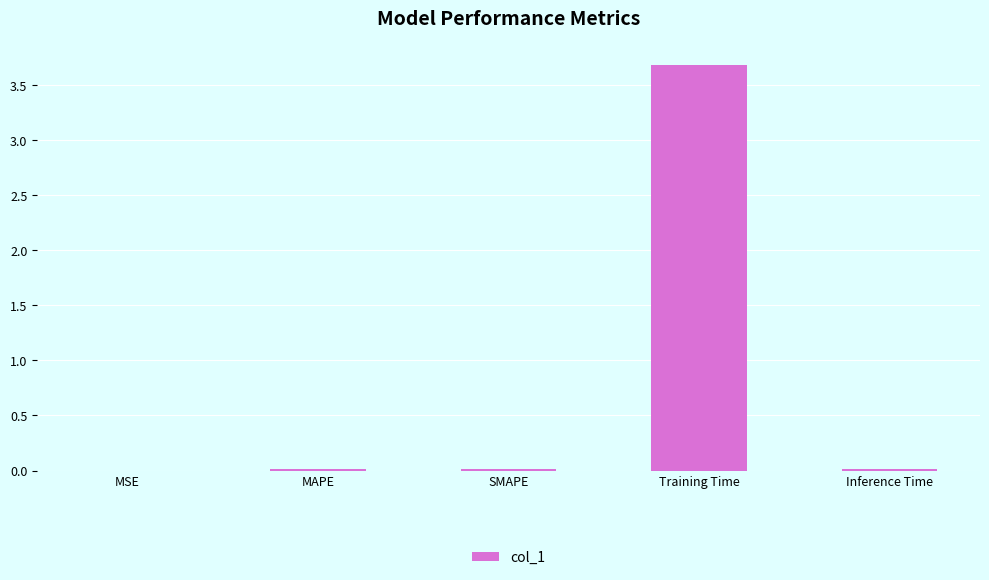

True or false: the data shows 0.0 at SMAPE.

True